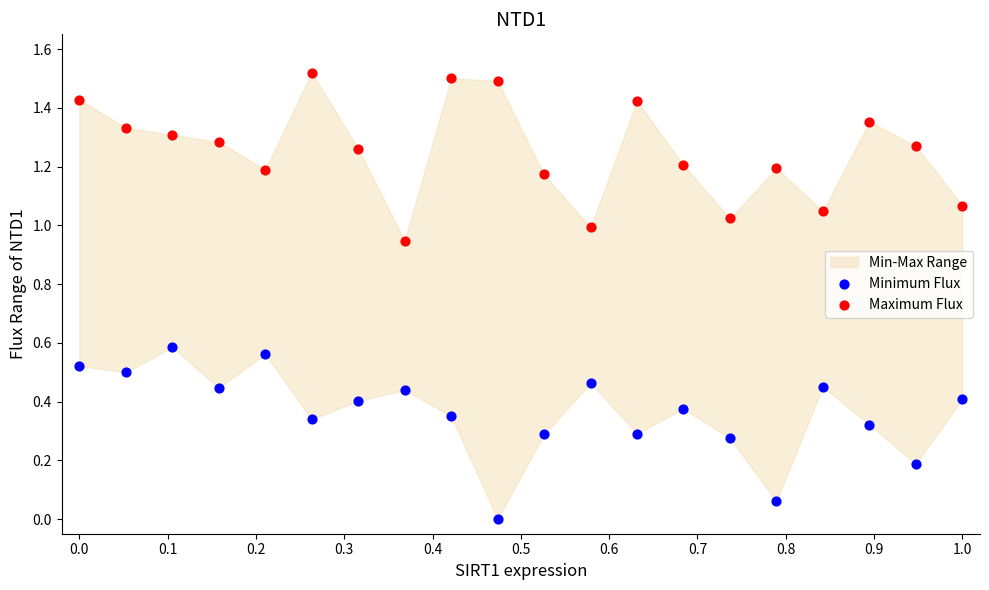

Which series reaches the maximum Y coordinate?

Maximum Flux